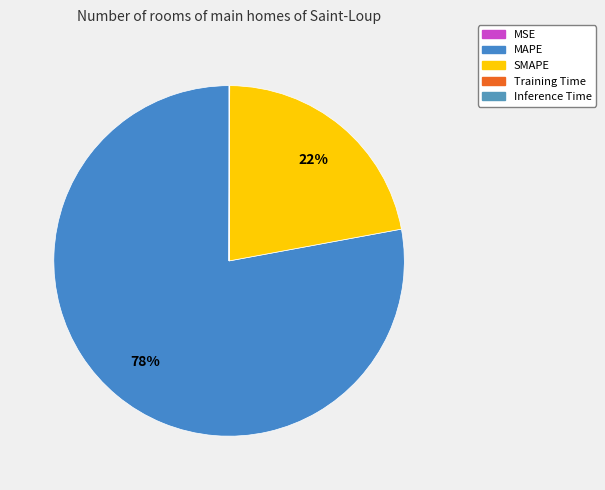

Which category has the biggest portion of the pie?

MAPE